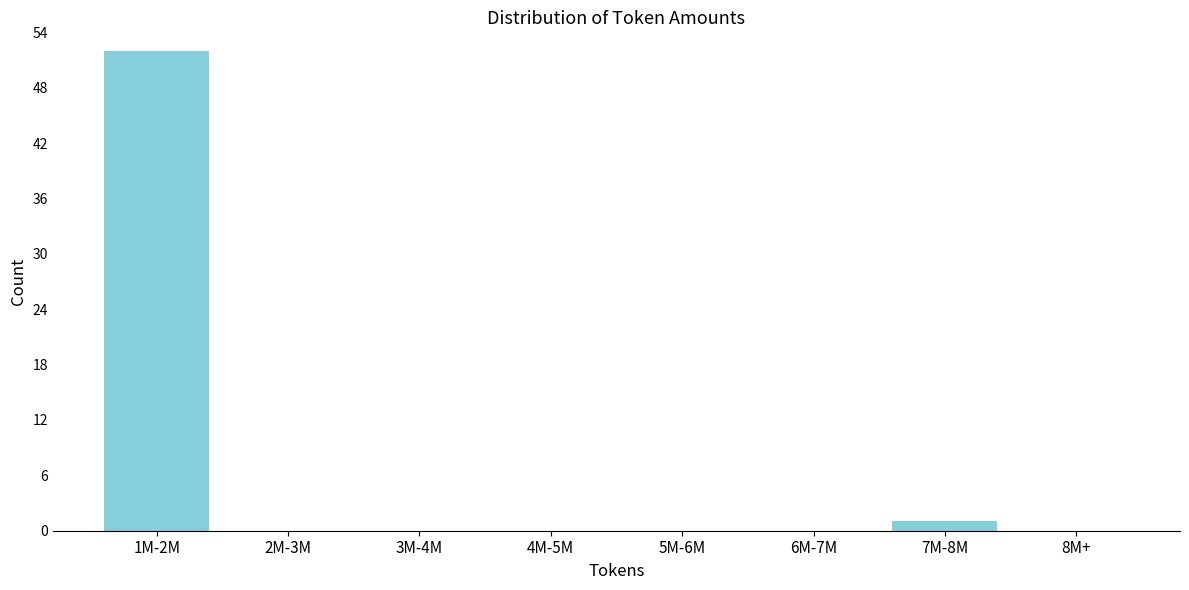

Reading left to right, extract all data points from this chart.

1M-2M=52	2M-3M=0	3M-4M=0	4M-5M=0	5M-6M=0	6M-7M=0	7M-8M=1	8M+=0